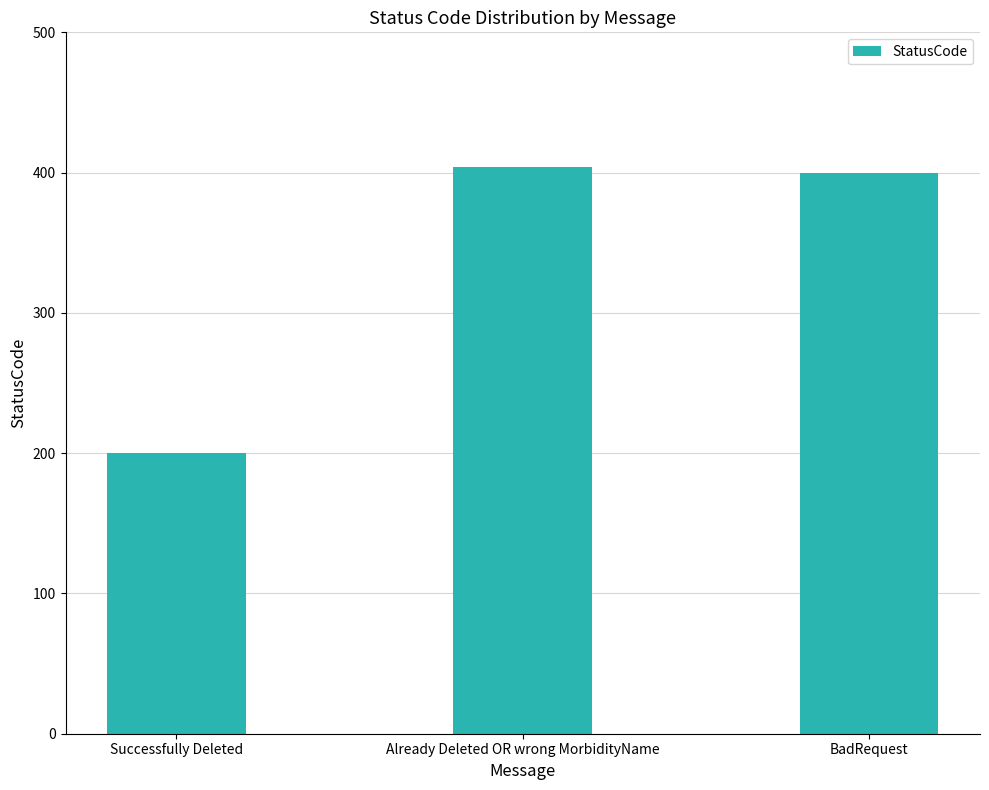

Which label corresponds to the largest value in the chart?

Already Deleted OR wrong MorbidityName